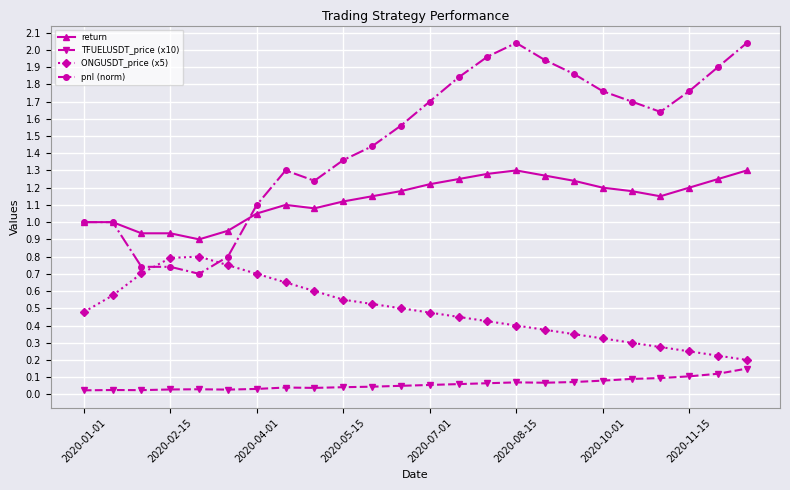

What is the average value of the pnl (norm) series?

1.5